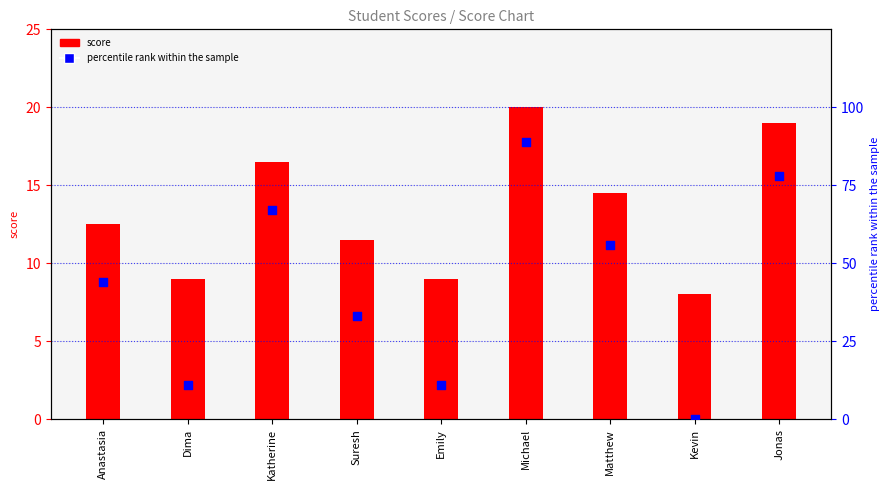

At how many categories does at least one series exceed 17?

6